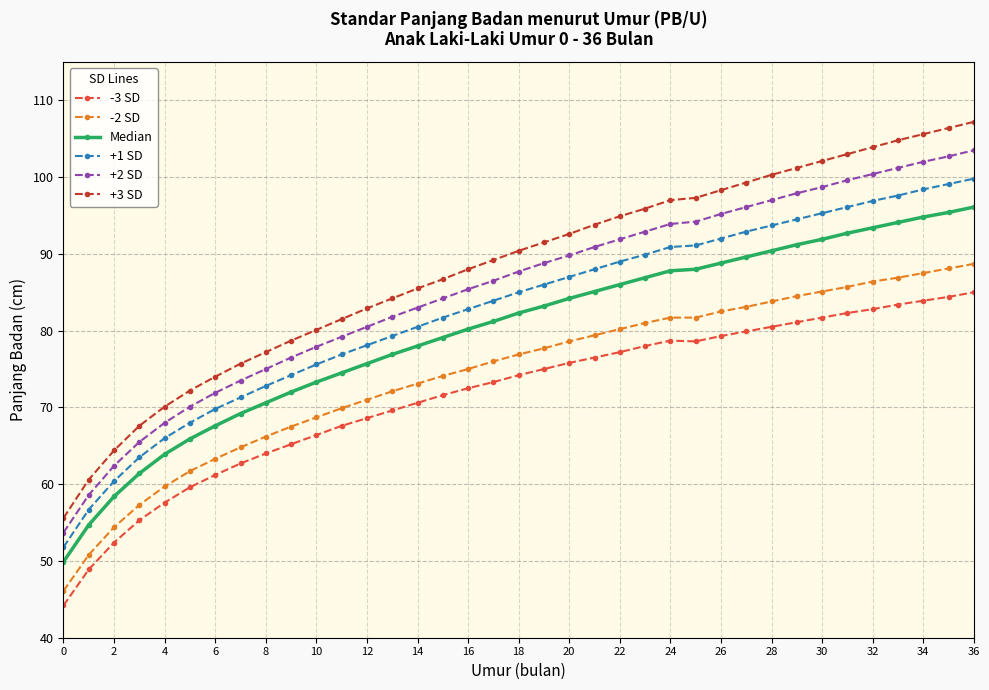

How many values in the +3 SD series exceed 90?

19